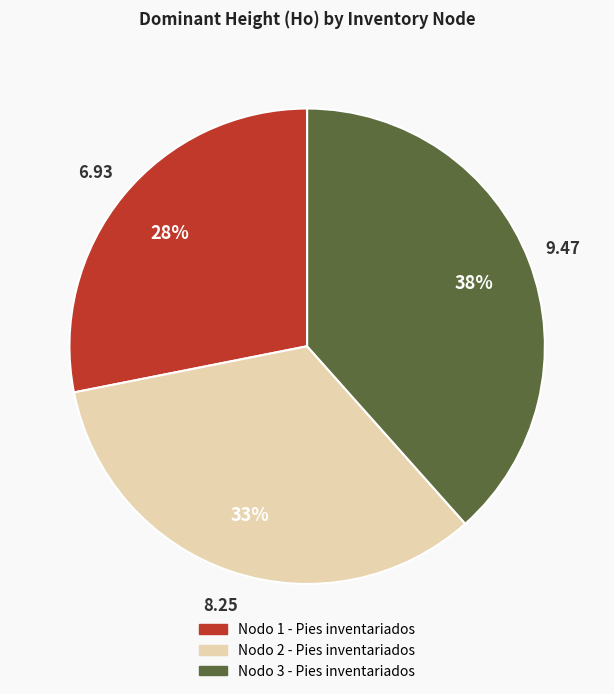

Count the number of slices in the pie.

3